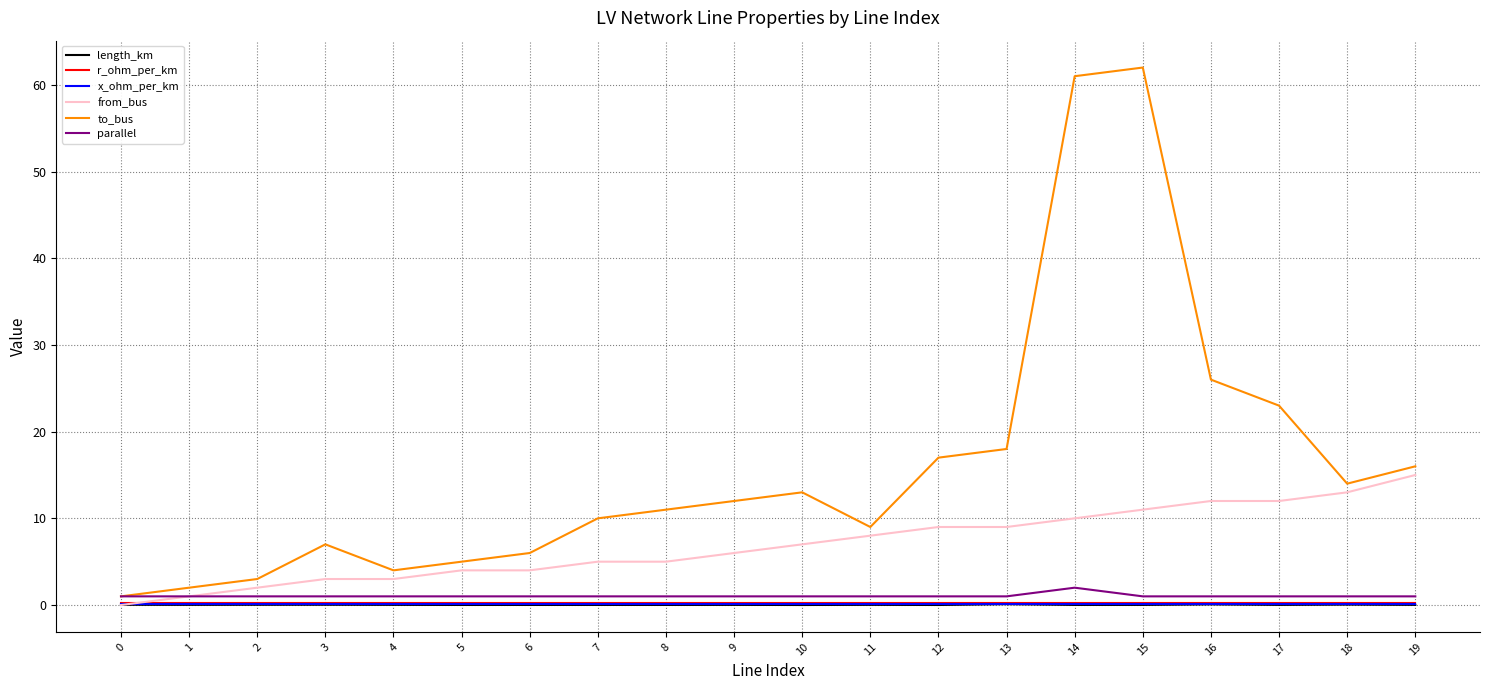

What is the maximum value for x_ohm_per_km?

0.1